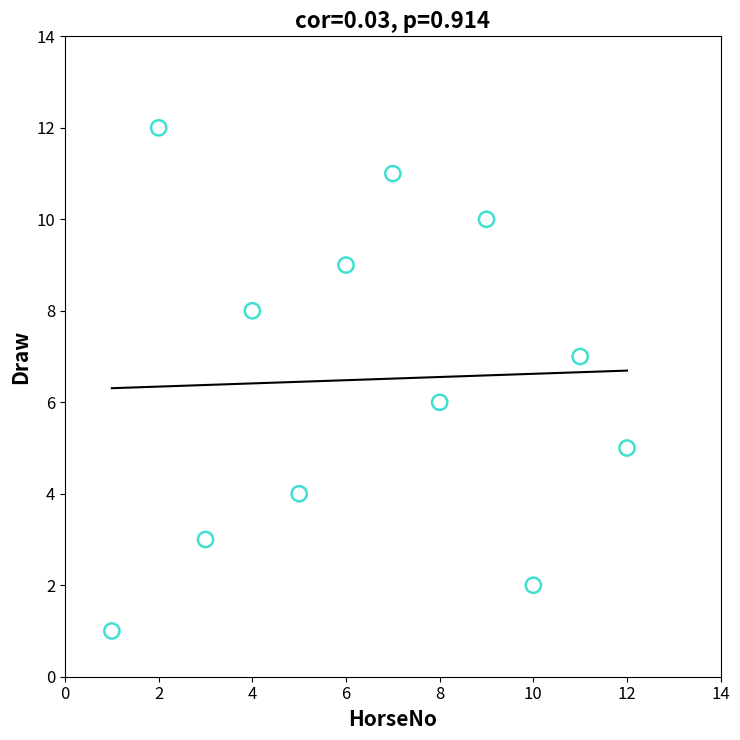

What is the average X value?

6